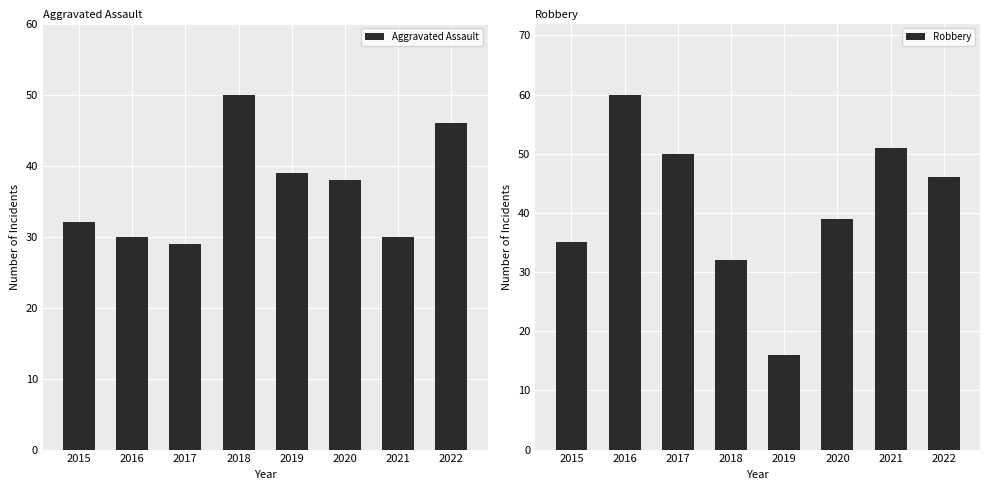

True or false: Robbery has a value of 55 at 2015.

False